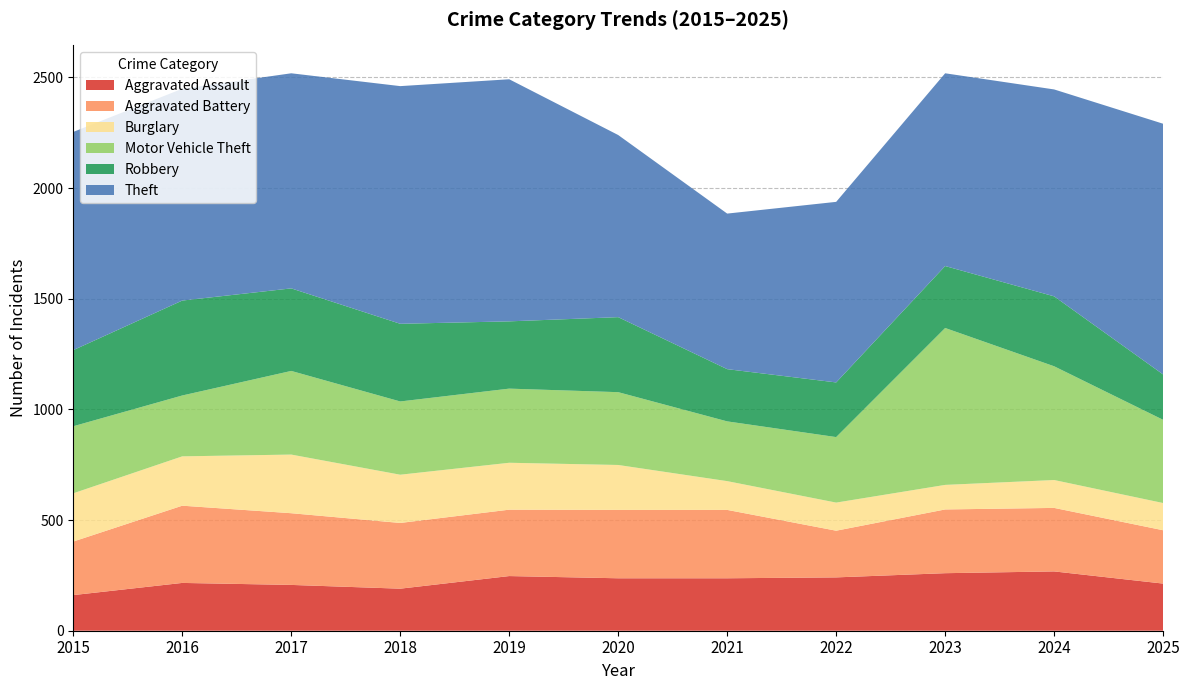

Reading left to right, what are all the values shown in this chart?

Aggravated Assault: 2015=161	2016=216	2017=207	2018=190	2019=247	2020=237	2021=237	2022=241	2023=260	2024=268	2025=213
Aggravated Battery: 2015=242	2016=349	2017=324	2018=297	2019=300	2020=309	2021=309	2022=211	2023=288	2024=287	2025=241
Burglary: 2015=218	2016=223	2017=265	2018=218	2019=212	2020=203	2021=130	2022=127	2023=111	2024=126	2025=123
Motor Vehicle Theft: 2015=303	2016=275	2017=378	2018=331	2019=335	2020=329	2021=270	2022=296	2023=709	2024=514	2025=376
Robbery: 2015=344	2016=429	2017=373	2018=351	2019=304	2020=339	2021=236	2022=247	2023=280	2024=316	2025=205
Theft: 2015=986	2016=957	2017=972	2018=1074	2019=1094	2020=823	2021=703	2022=816	2023=871	2024=935	2025=1133